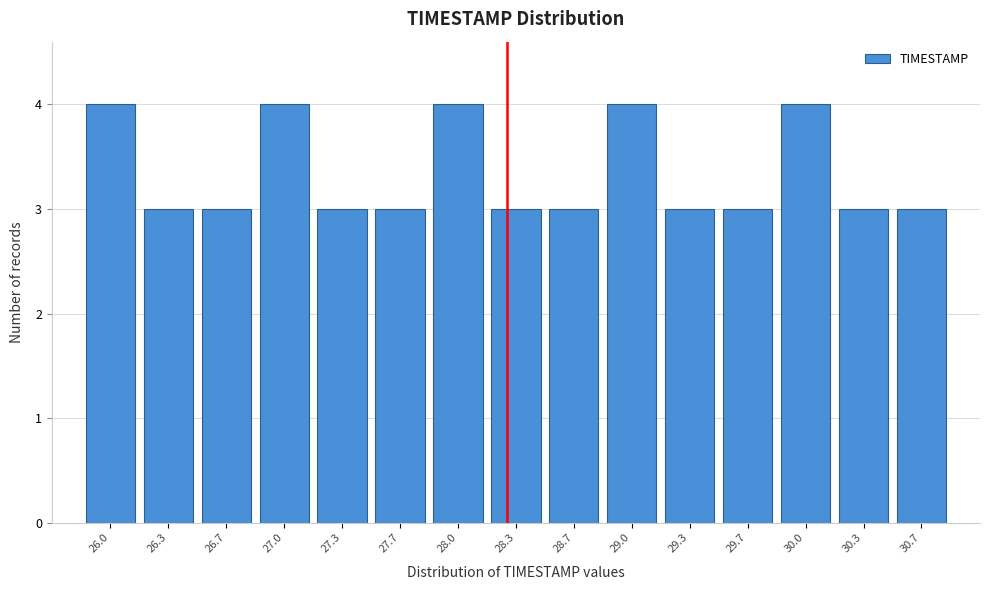

Reading left to right, list all the values displayed in this chart.

4	3	3	4	3	3	4	3	3	4	3	3	4	3	3